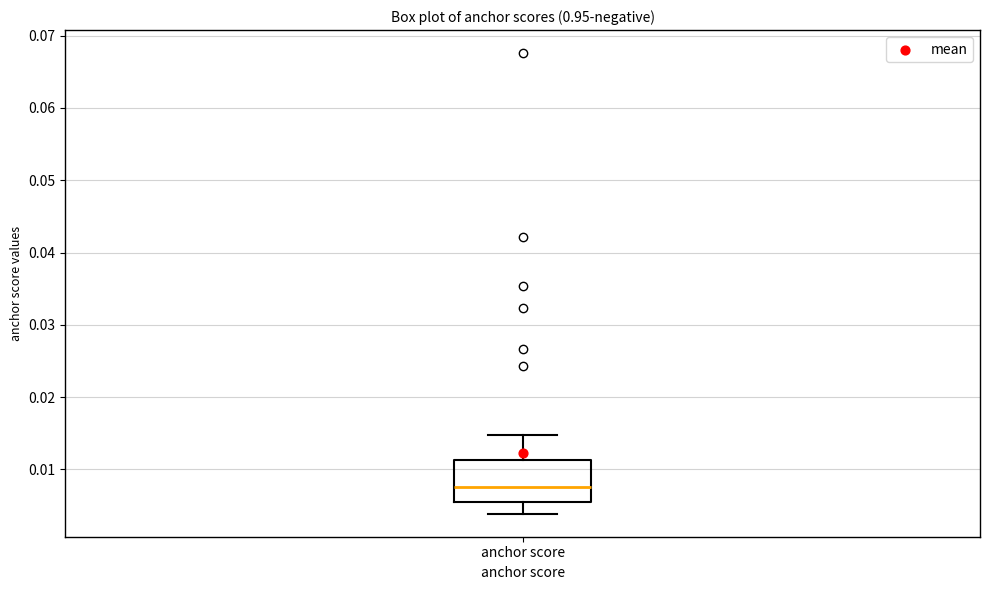

Transcribe this box plot: give where the median line is, the range the box spans, and where the two whiskers end, as read against the y-axis. The values are not printed on the chart, so give them approximately, as read against the axis.

median 0.008, box 0.005 to 0.011, whiskers 0.004 to 0.015